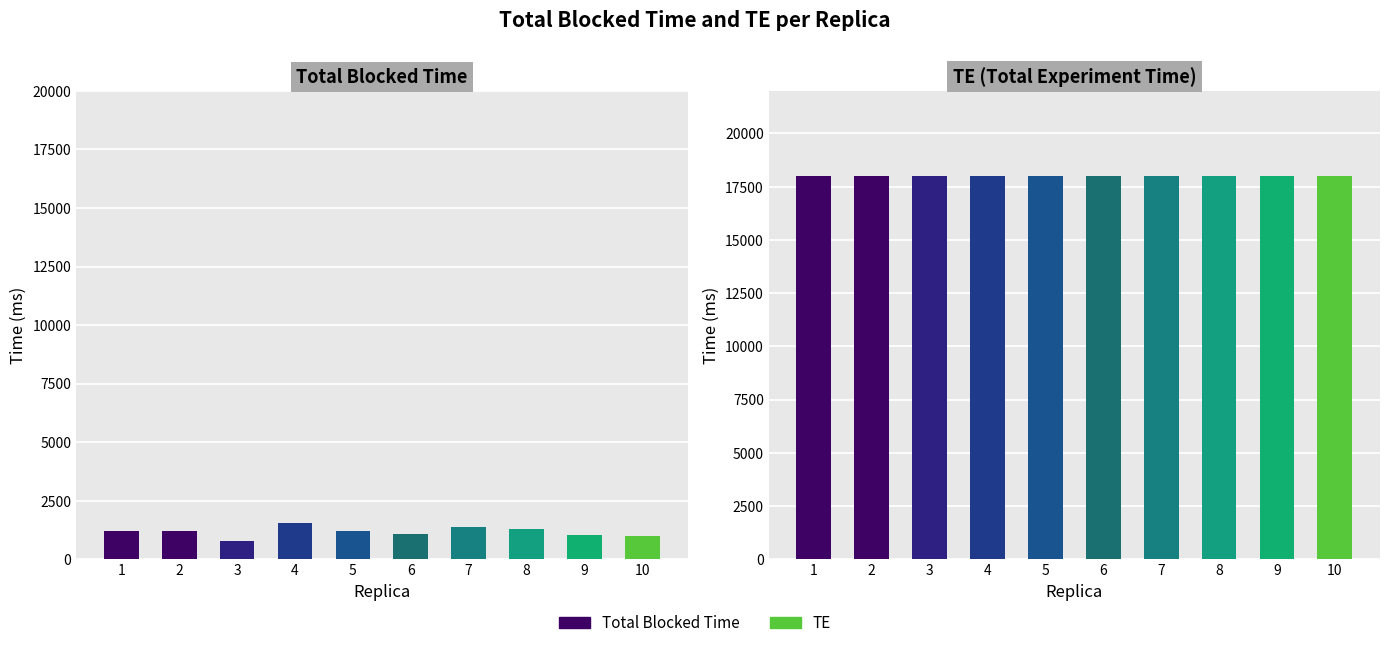

How many data points in Total Blocked Time are above 1203?

5